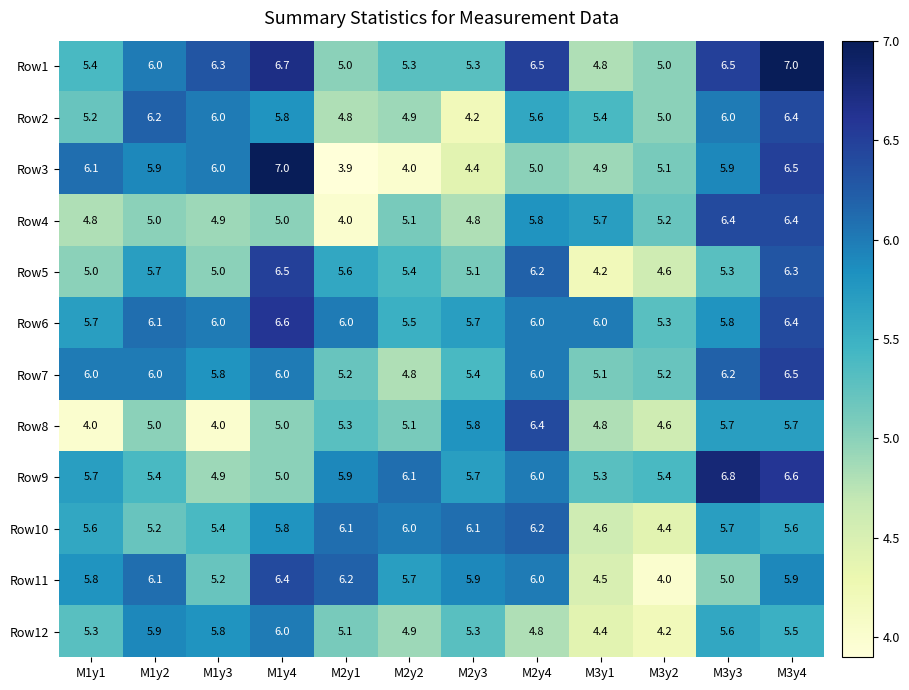

Is it true that Row12 equals 6.0 at M1y4?

True